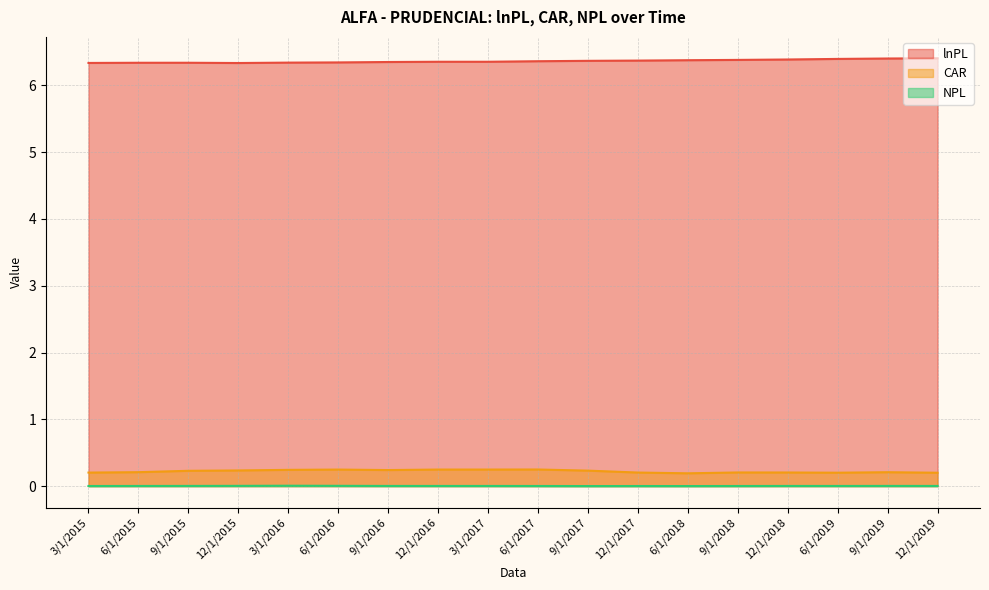

What is the label of the 15th point from the left?

12/1/2018